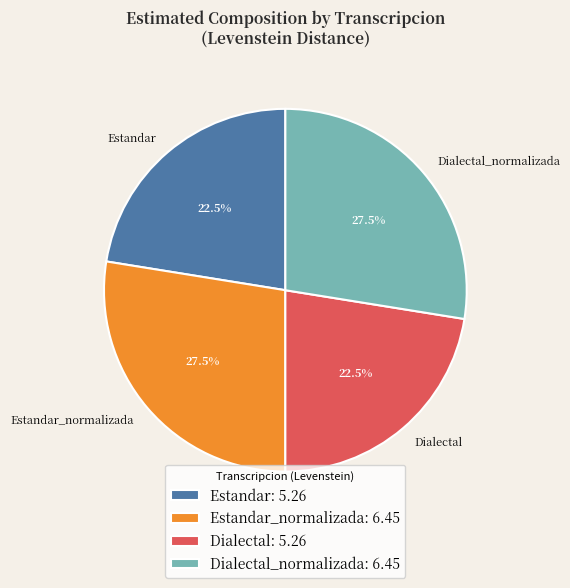

How many slices are in this pie chart?

4